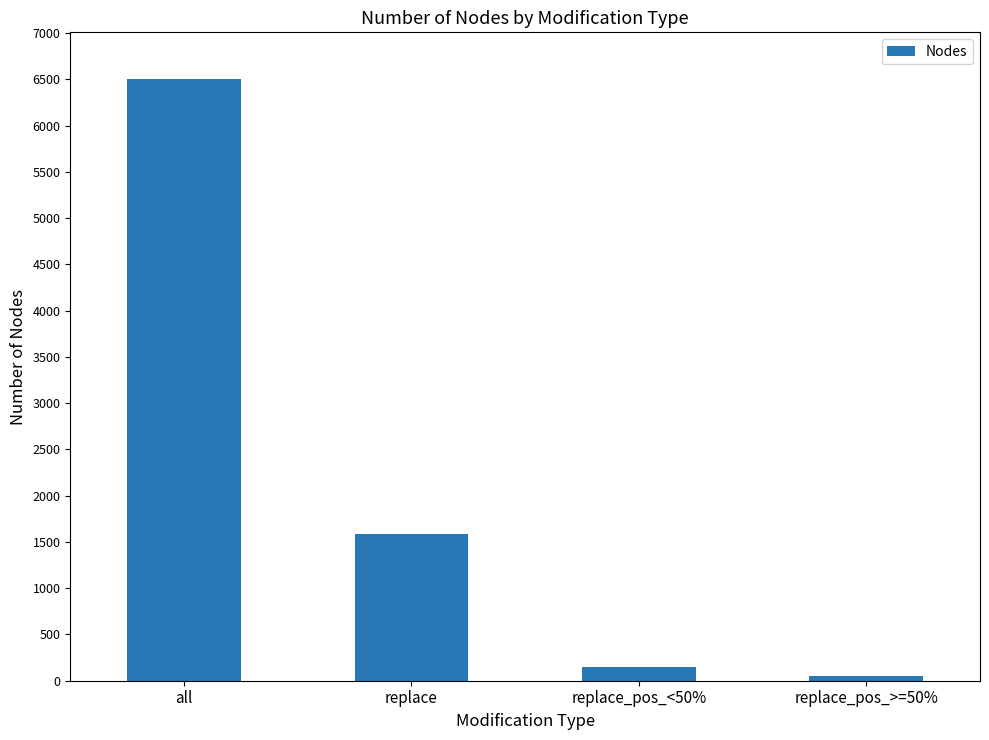

How many values are below 1590?

2